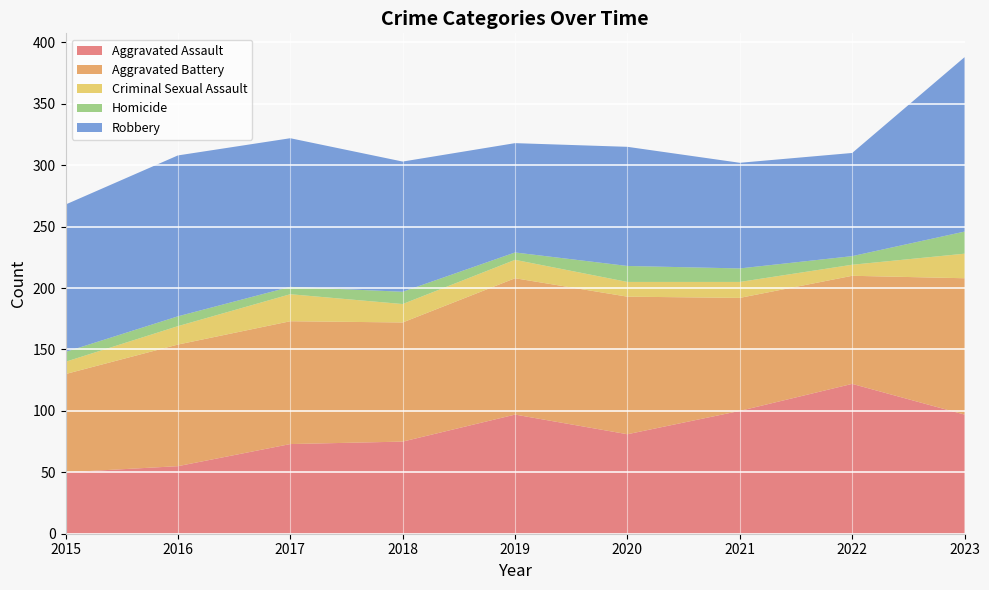

At which category is the sum across all series the highest?

2023